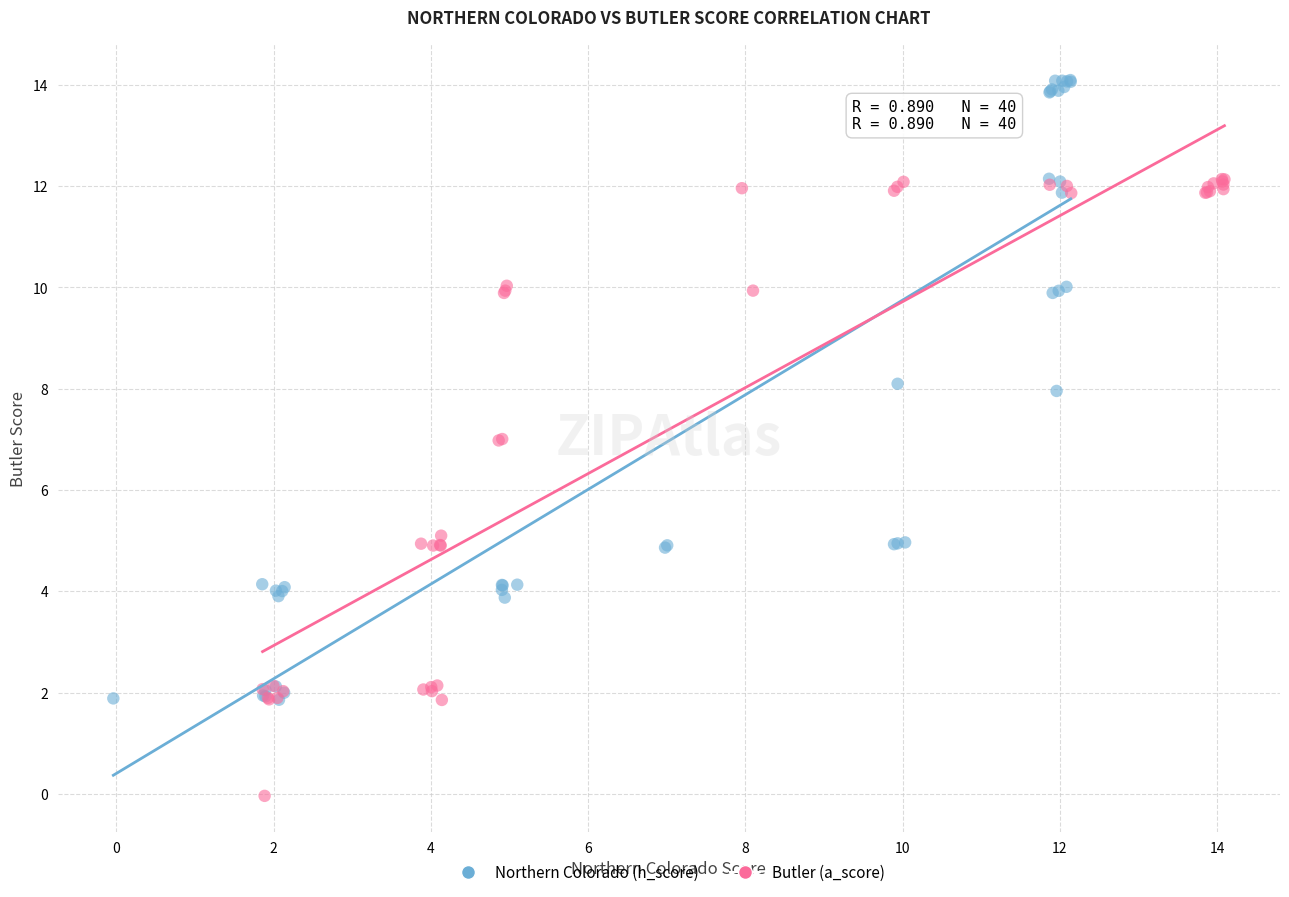

Which series reaches the maximum Y coordinate?

Northern Colorado (h_score)